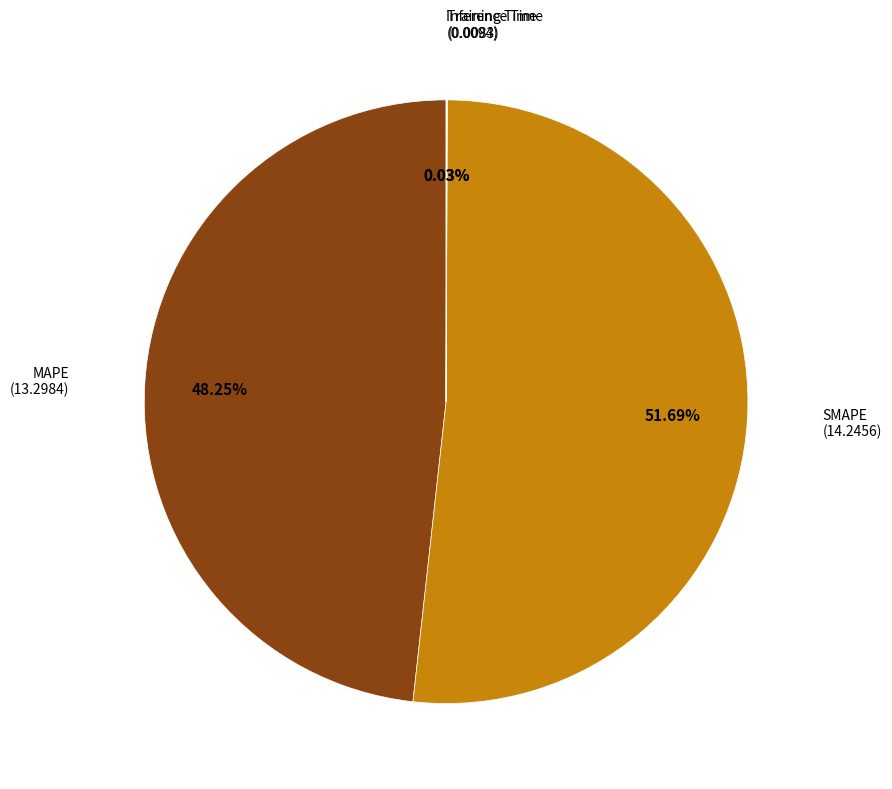

Which category has the biggest portion of the pie?

SMAPE